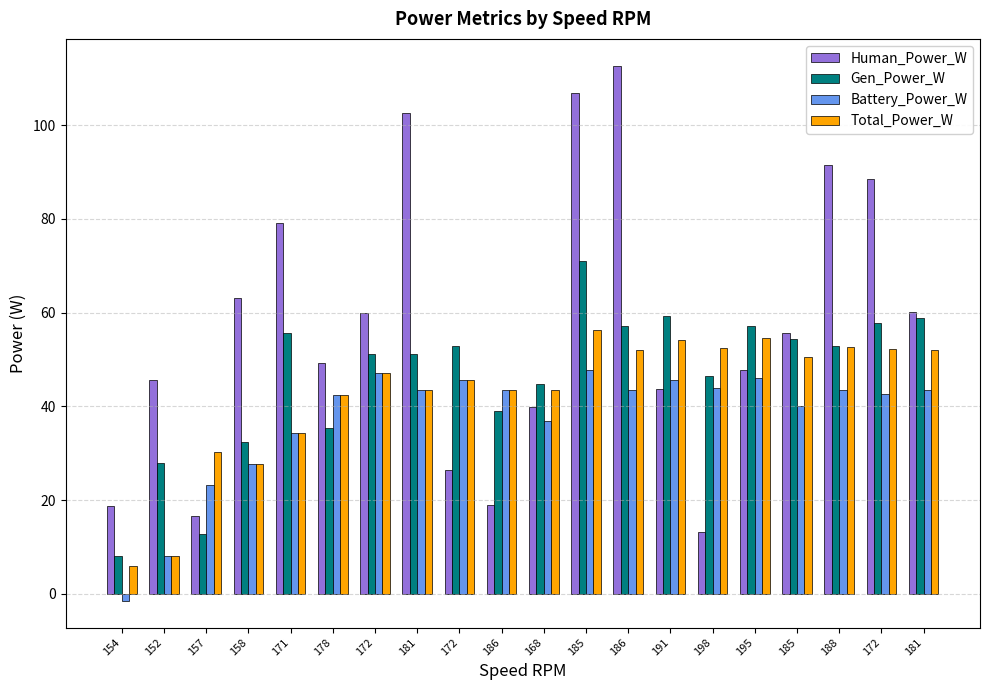

Rank the categories by Battery_Power_W value from lowest to highest.

154, 152, 157, 158, 171, 168, 185, 178, 172, 186, 181, 186, 188, 181, 198, 172, 191, 195, 172, 185